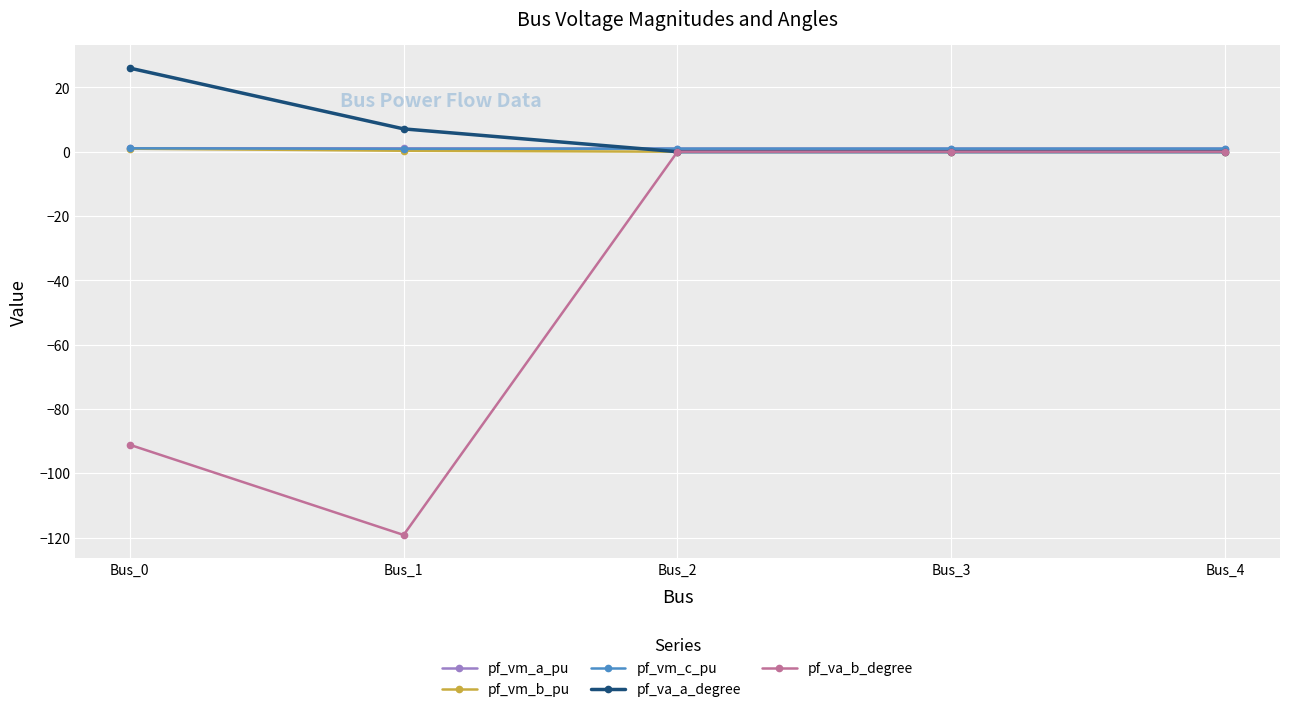

Is the value of pf_va_b_degree at Bus_1 greater than the value of pf_vm_b_pu at Bus_3?

No